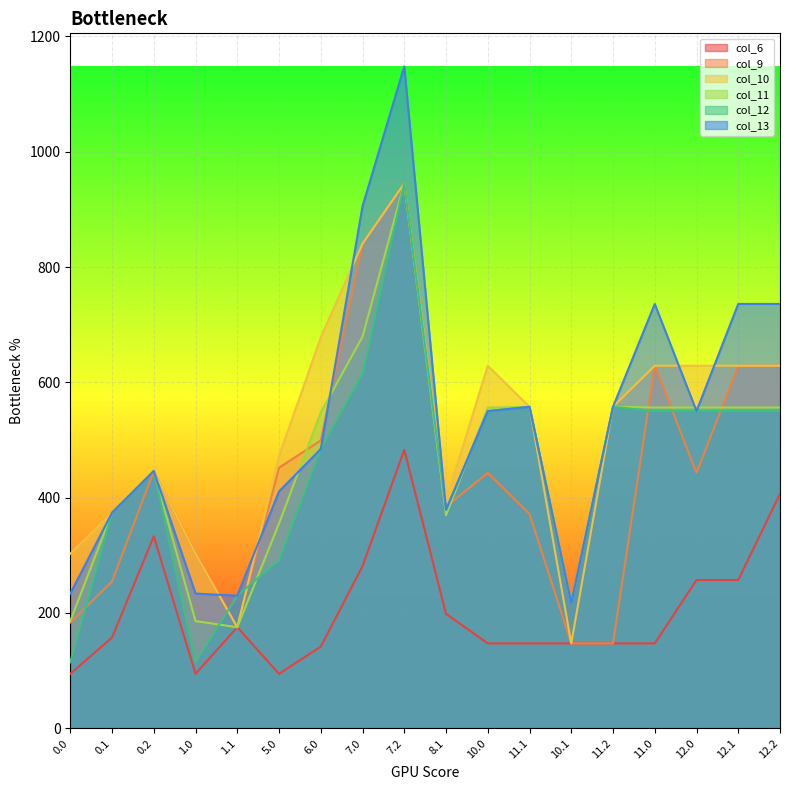

How many times do col_11 and col_13 cross each other?

5